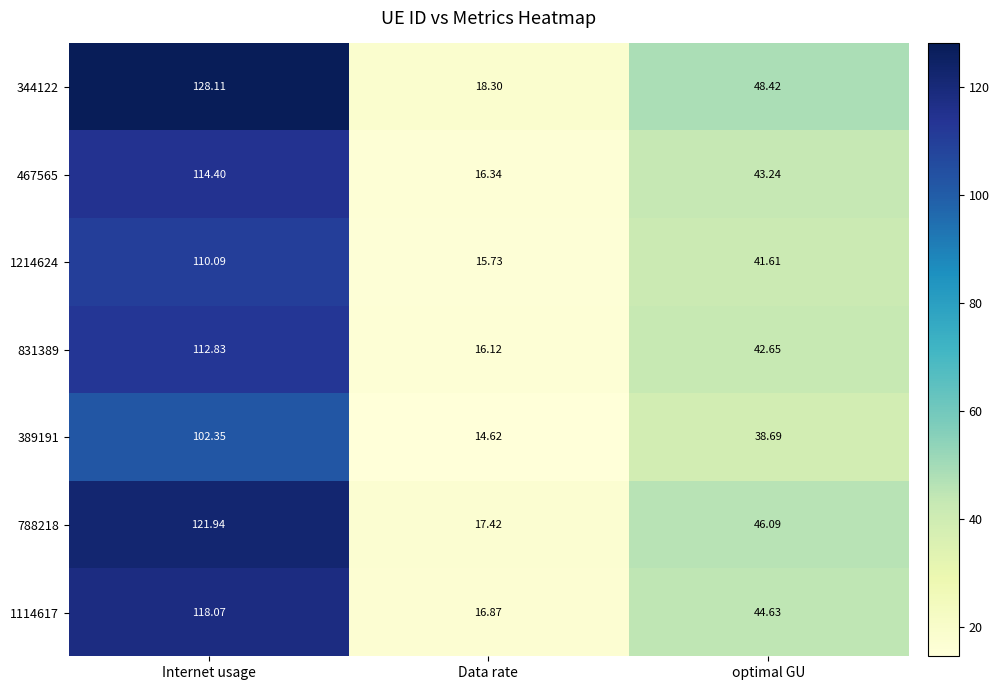

Which label corresponds to the smallest value in the chart?

Data rate